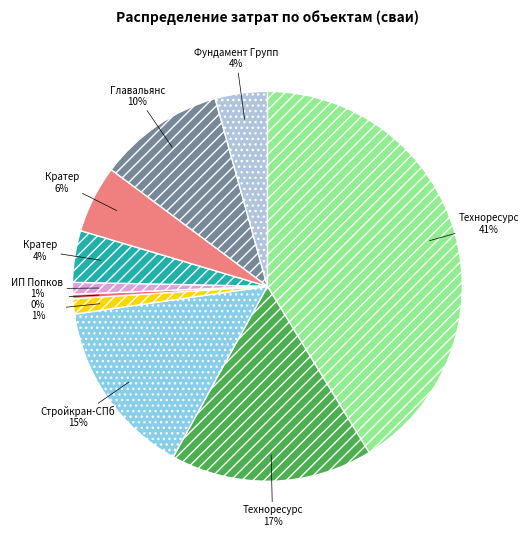

How many segments does this pie chart have?

10